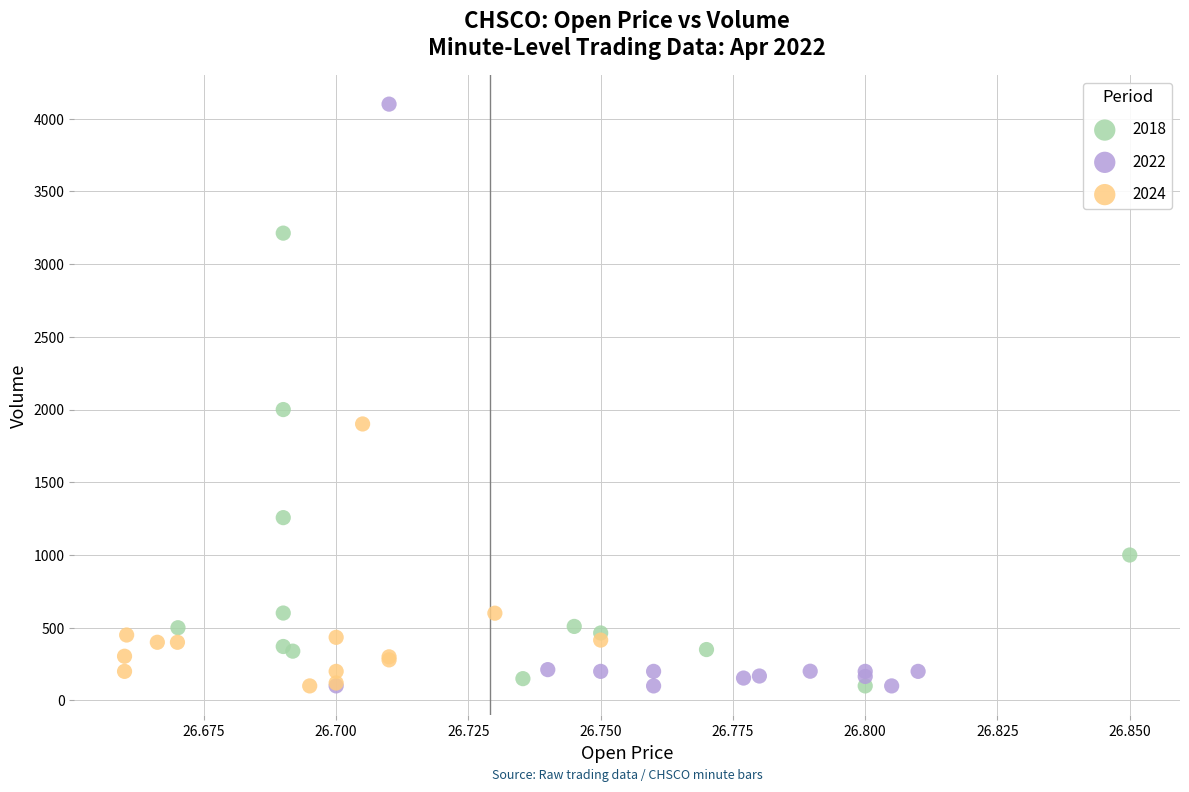

Which series has the largest Y range (max minus min)?

2022